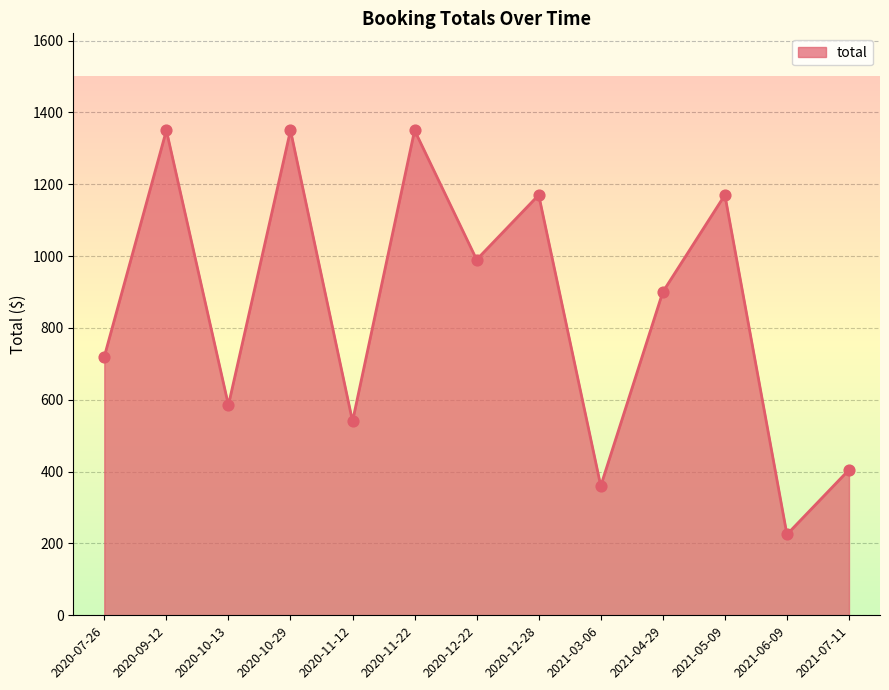

Between 2020-07-26 and 2021-05-09, which is larger?

2021-05-09